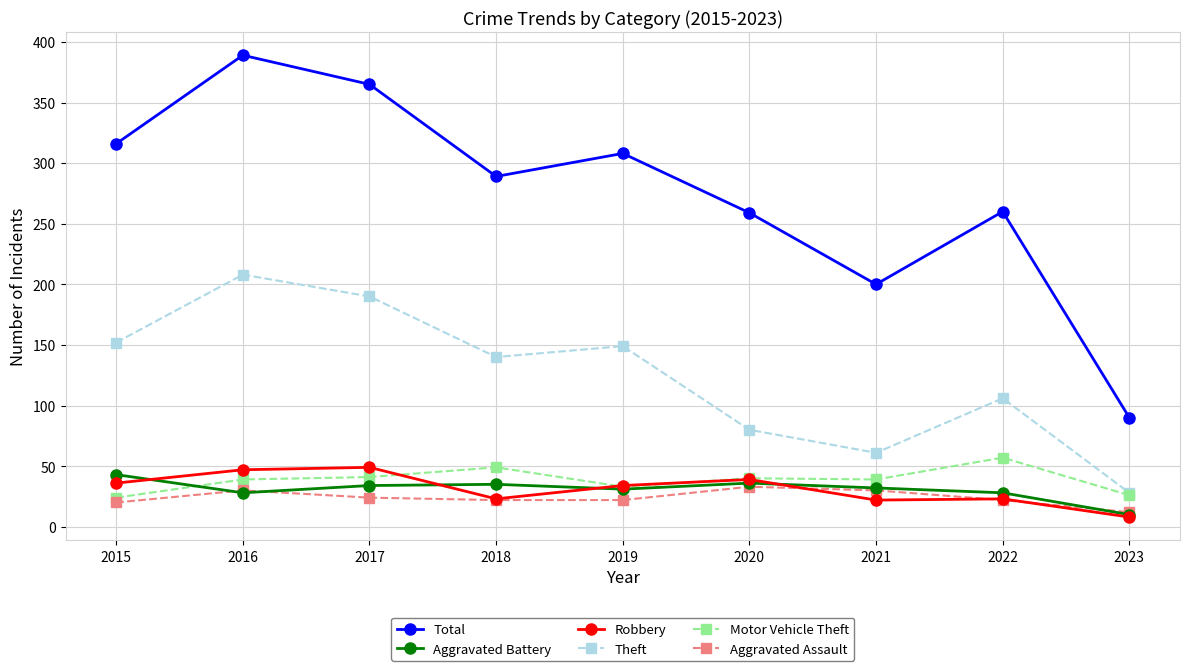

Rank the series by their maximum value, from highest to lowest.

Total, Theft, Motor Vehicle Theft, Robbery, Aggravated Battery, Aggravated Assault